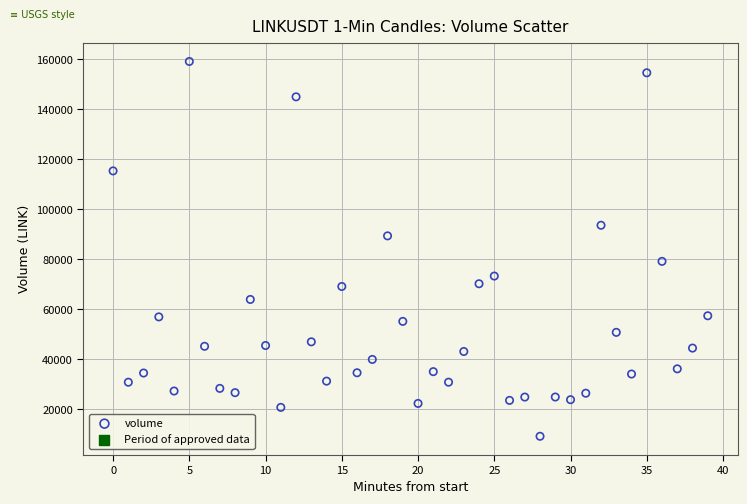

What is the range of Y values (max minus min)?

149959.9